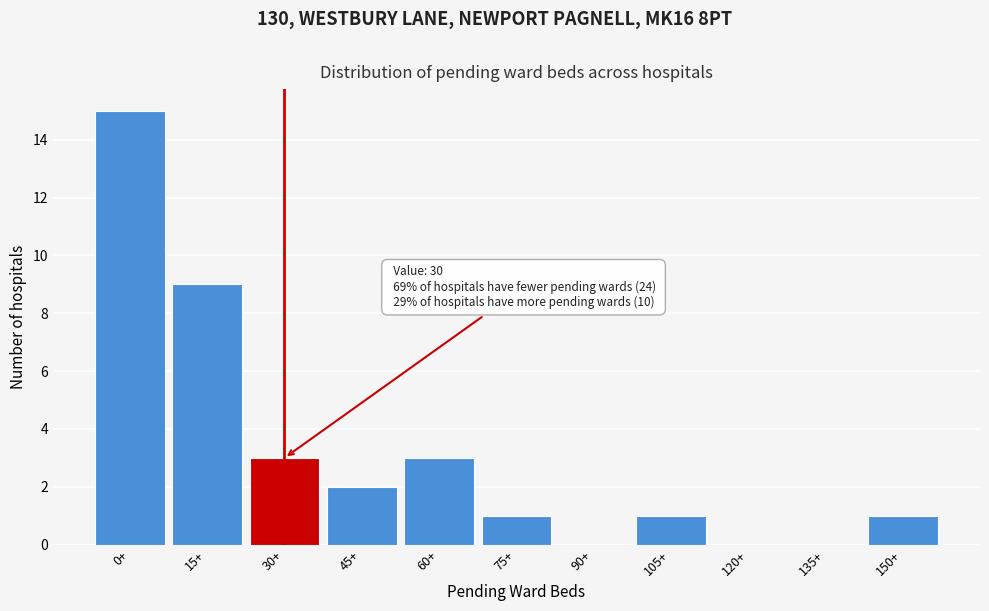

Reading right to left, list all the values displayed in this chart.

150+=1	135+=0	120+=0	105+=1	90+=0	75+=1	60+=3	45+=2	30+=3	15+=9	0+=15